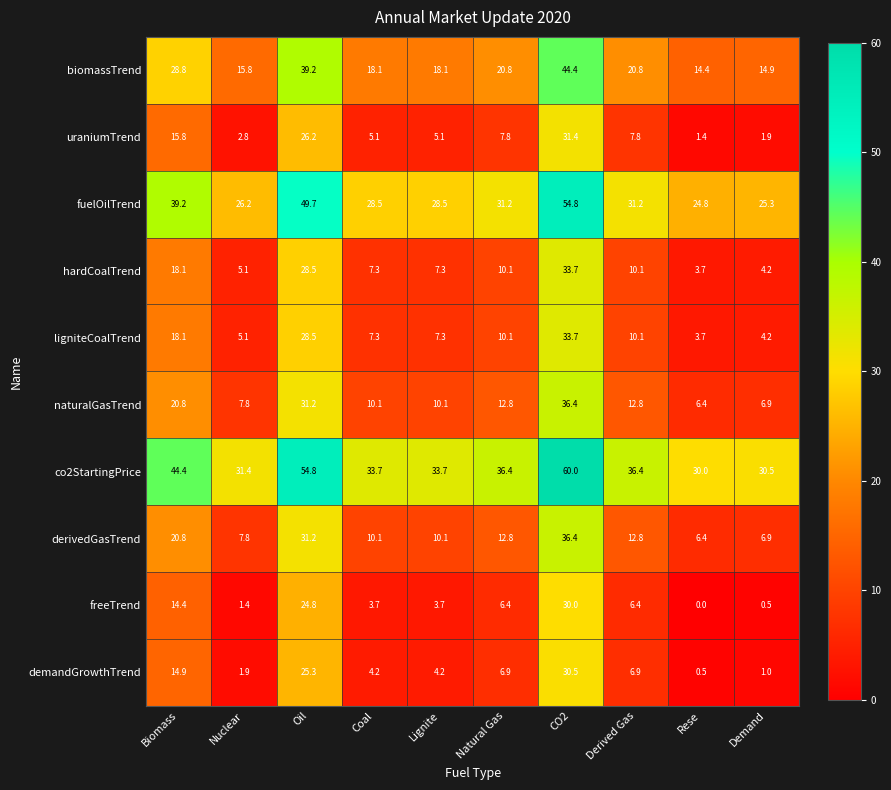

Is it true that biomassTrend equals 25.0 at Rese?

False